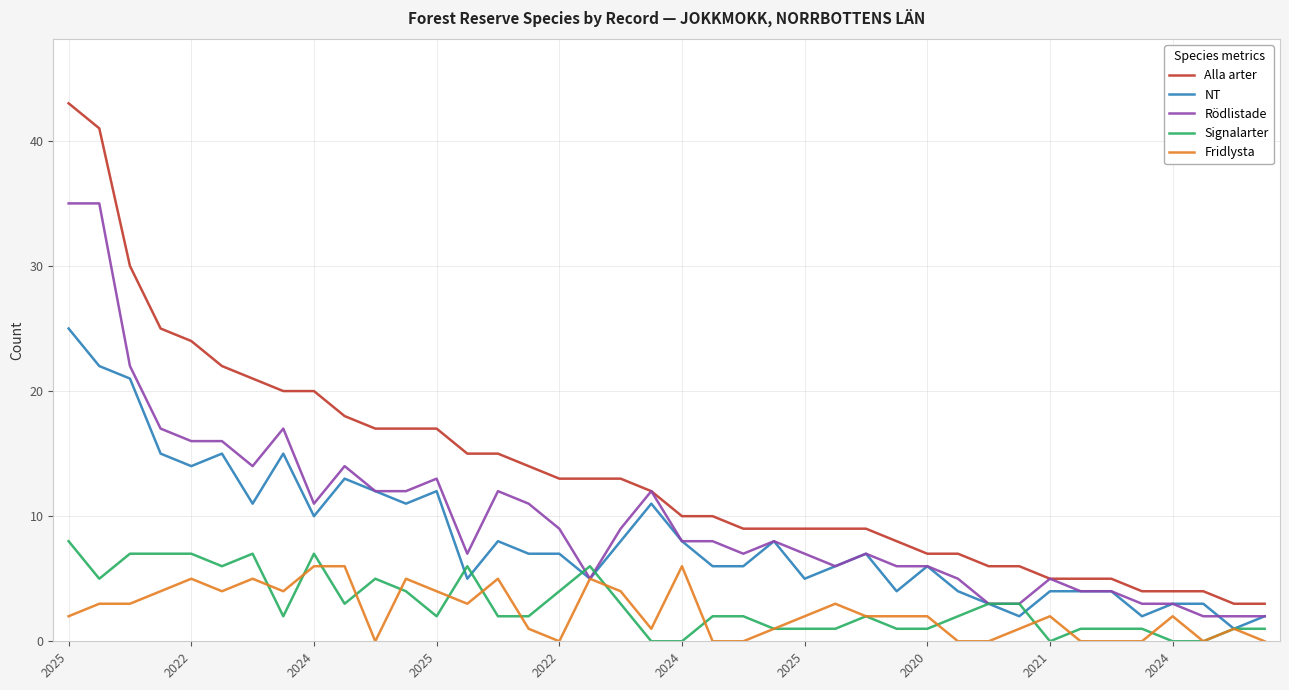

Rank the series by their maximum value, from highest to lowest.

Alla arter, Rödlistade, NT, Signalarter, Fridlysta